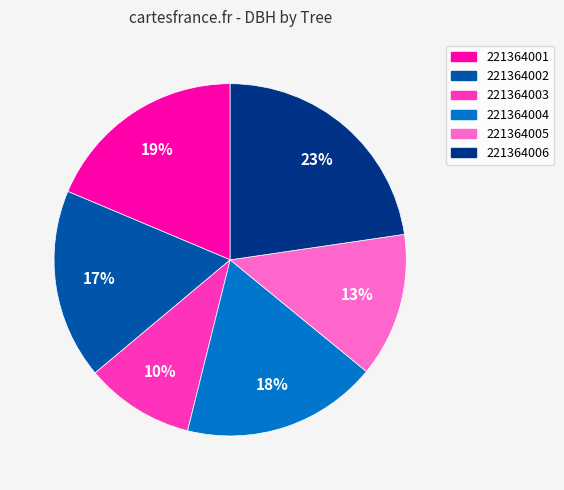

Count the number of slices in the pie.

6